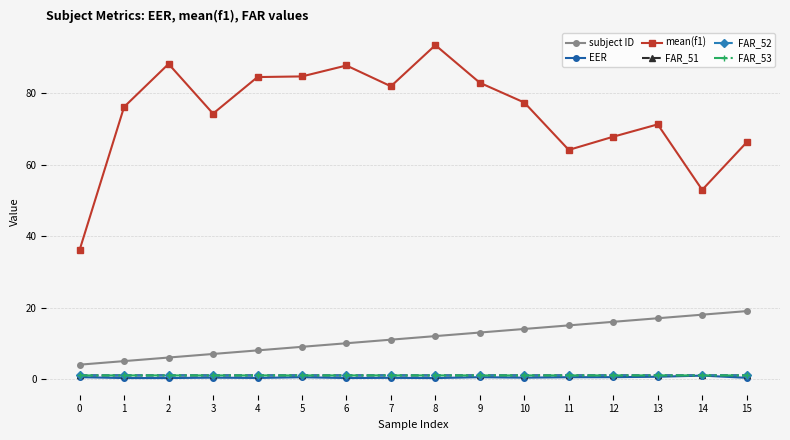

True or false: FAR_53 and EER cross at least once.

False